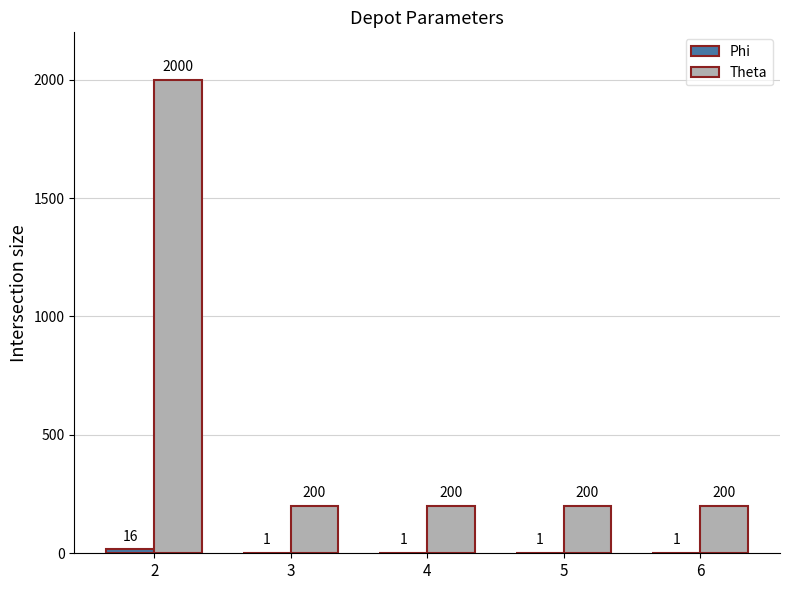

How many distinct data groups are displayed?

2